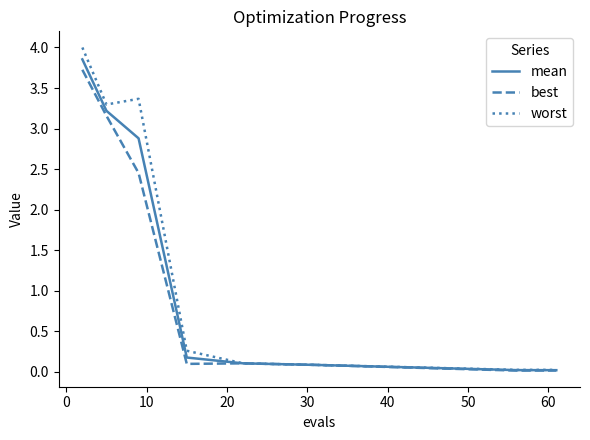

List the series in order of their overall mean, highest first.

worst, mean, best